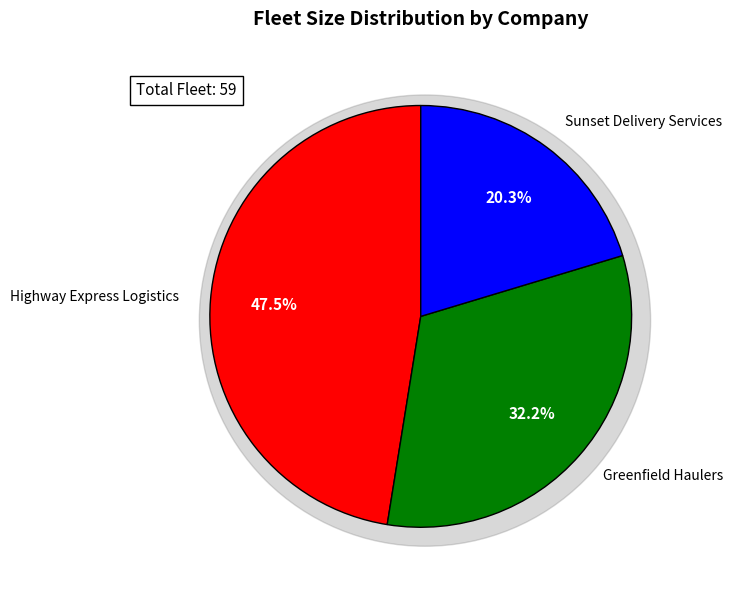

How many slices are in this pie chart?

3